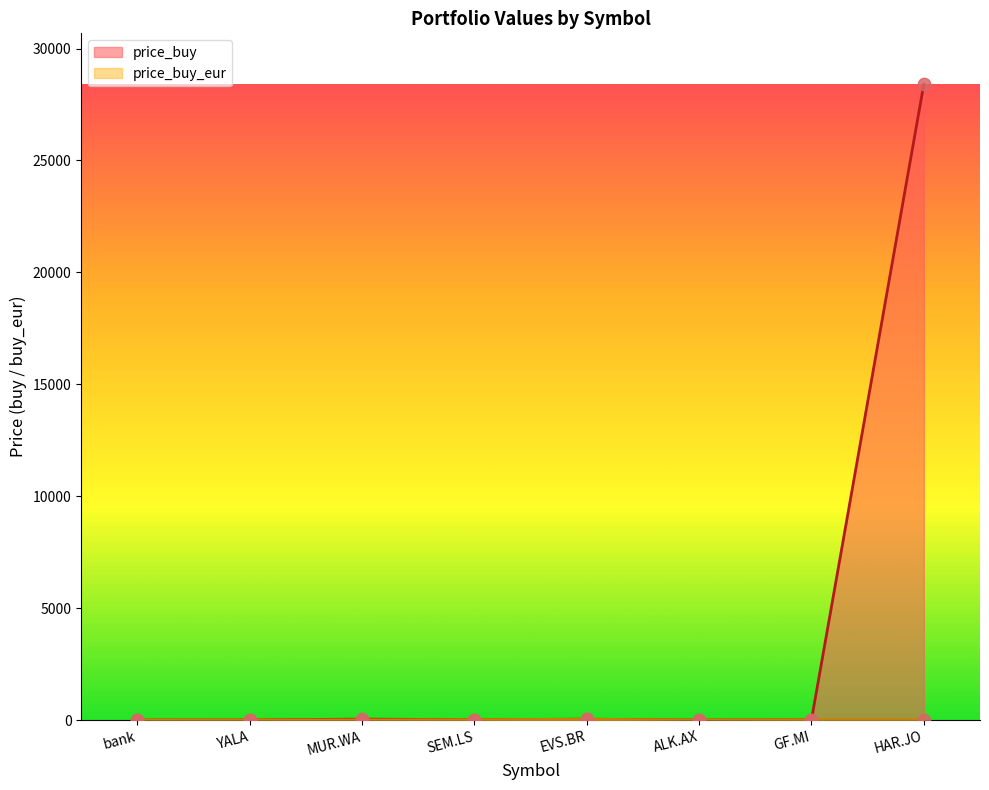

Which series reaches the maximum Y coordinate?

price_buy